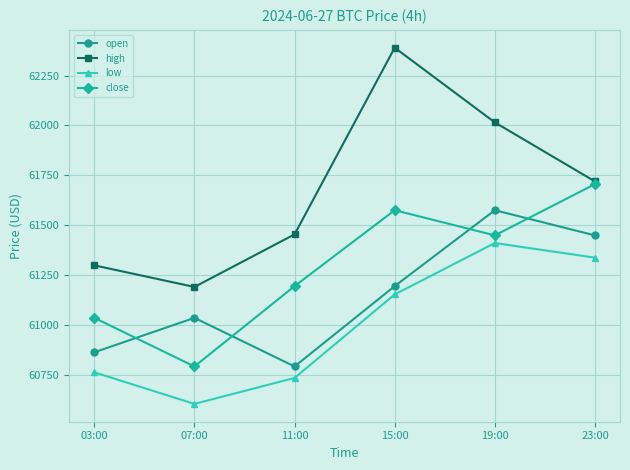

Is the value of close at 19:00 greater than the value of high at 07:00?

Yes